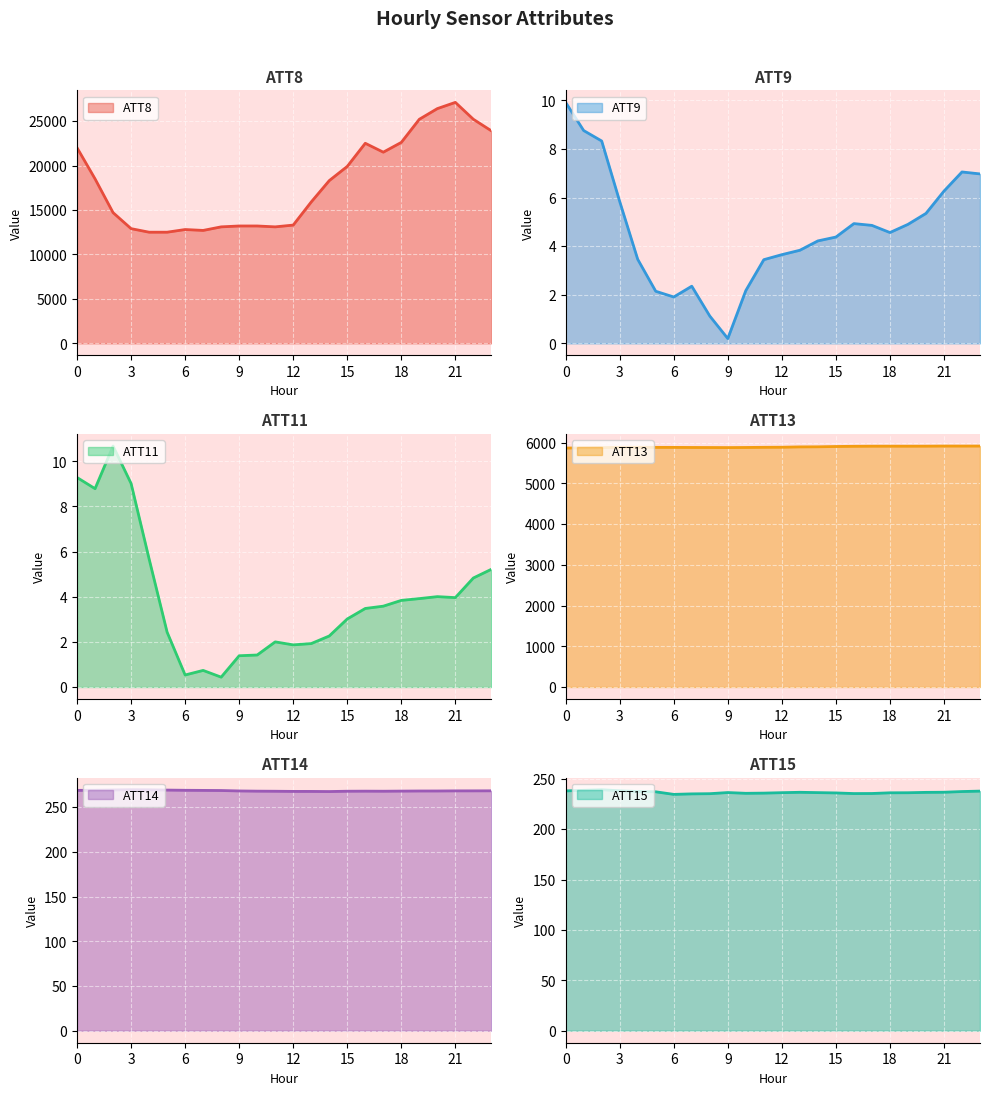

Reading left to right, what are all the values shown in this chart?

ATT8: 0=22000.0	1=18500.0	2=14700.0	3=12900.0	4=12500.0	5=12500.0	6=12800.0	7=12700.0	8=13100.0	9=13200.0	10=13200.0	11=13100.0	12=13300.0	13=15900.0	14=18300.0	15=19900.0	16=22500.0	17=21500.0	18=22600.0	19=25200.0	20=26400.0	21=27100.0	22=25200.0	23=23900.0
ATT9: 0=9.9	1=8.8	2=8.3	3=5.8	4=3.5	5=2.1	6=1.9	7=2.4	8=1.1	9=0.2	10=2.2	11=3.4	12=3.6	13=3.8	14=4.2	15=4.4	16=4.9	17=4.9	18=4.6	19=4.9	20=5.3	21=6.3	22=7.1	23=7.0
ATT11: 0=9.3	1=8.8	2=10.7	3=9.0	4=5.7	5=2.4	6=0.5	7=0.7	8=0.4	9=1.4	10=1.4	11=2.0	12=1.9	13=1.9	14=2.3	15=3.0	16=3.5	17=3.6	18=3.8	19=3.9	20=4.0	21=4.0	22=4.8	23=5.2
ATT13: 0=5864.6	1=5869.1	2=5874.6	3=5882.1	4=5883.7	5=5881.5	6=5880.9	7=5878.9	8=5877.8	9=5876.2	10=5878.9	11=5882.8	12=5884.8	13=5893.1	14=5895.0	15=5902.9	16=5907.6	17=5910.1	18=5910.6	19=5910.2	20=5910.8	21=5913.7	22=5913.1	23=5913.5
ATT14: 0=268.8	1=268.9	2=269.2	3=269.5	4=269.4	5=269.1	6=268.9	7=268.7	8=268.6	9=268.1	10=267.9	11=267.8	12=267.6	13=267.6	14=267.5	15=267.8	16=267.9	17=267.8	18=267.9	19=268.1	20=268.1	21=268.2	22=268.2	23=268.2
ATT15: 0=237.9	1=238.6	2=239.1	3=238.1	4=237.4	5=237.1	6=234.5	7=235.0	8=235.2	9=236.3	10=235.6	11=235.7	12=236.2	13=236.6	14=236.2	15=235.9	16=235.3	17=235.4	18=236.1	19=236.1	20=236.5	21=236.6	22=237.3	23=237.7